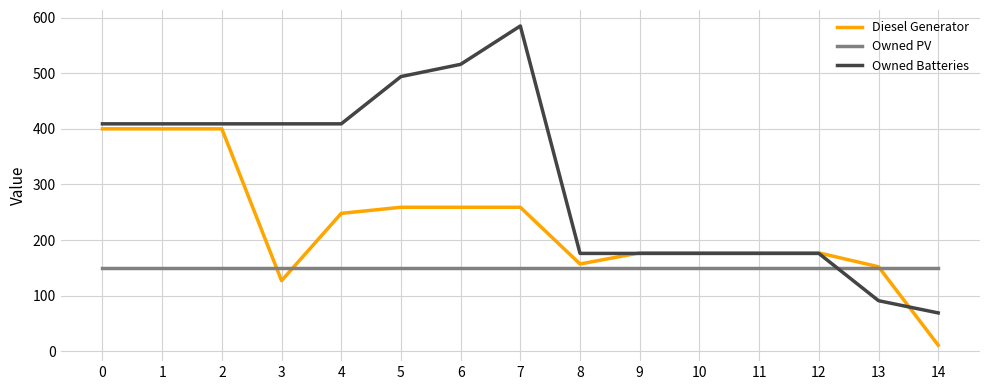

How many series are shown in this chart?

3